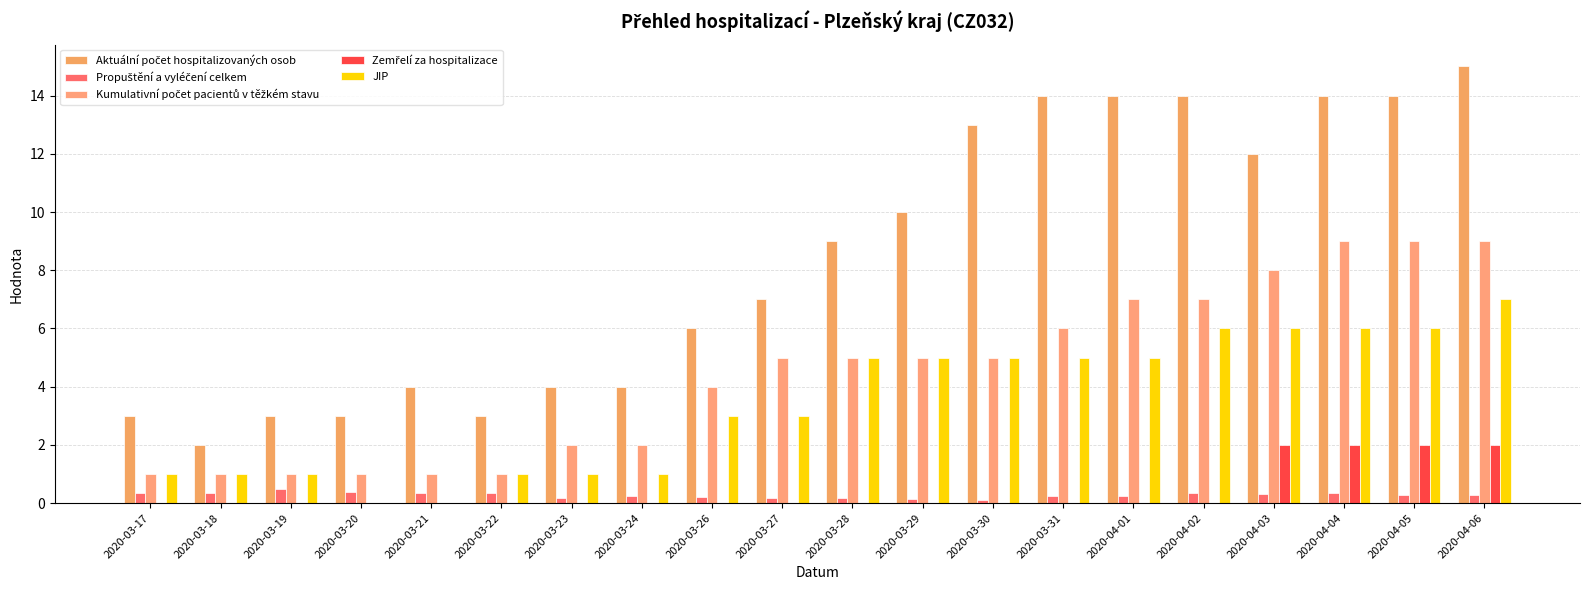

Which category has the highest value across all series?

2020-04-06